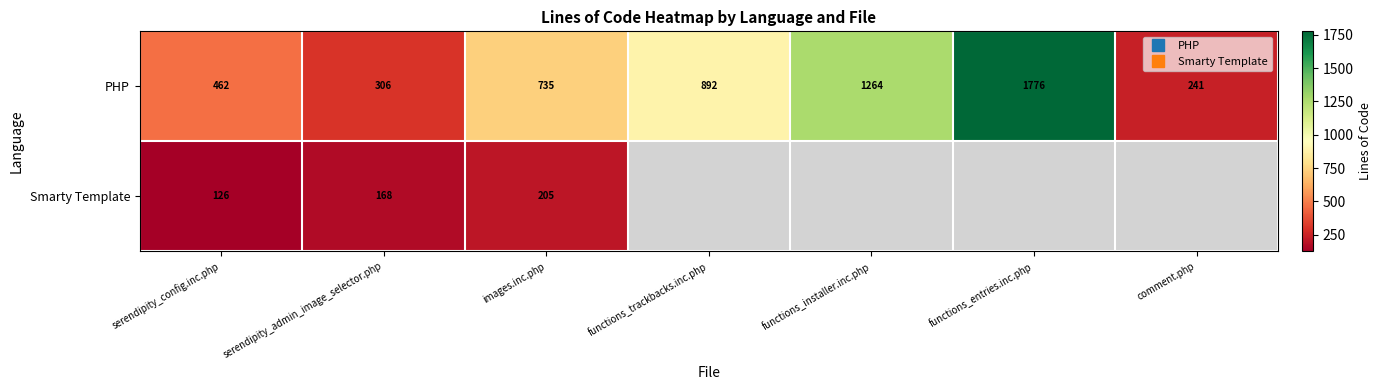

What is the difference between the maximum and minimum values in the Smarty Template series?

79.0